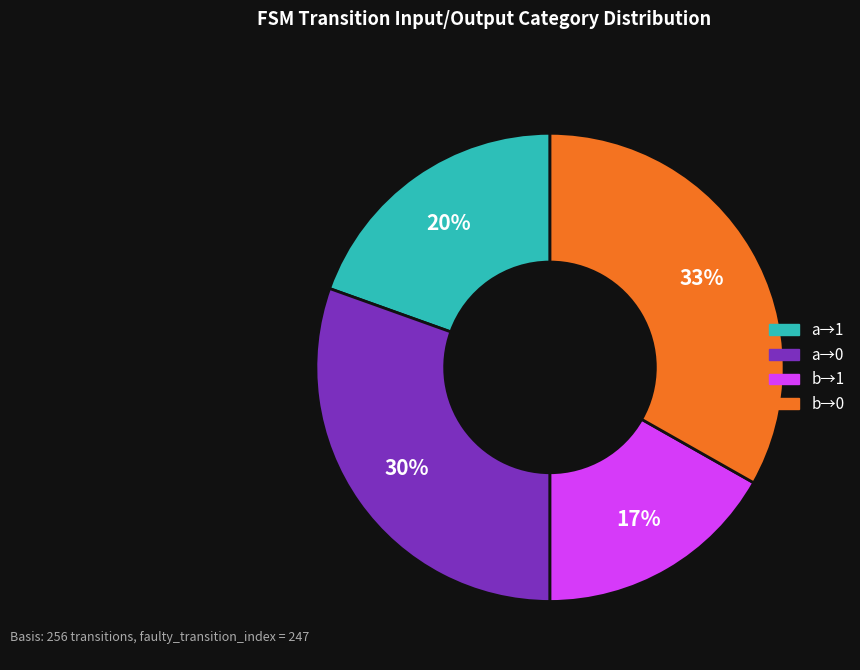

Is there a majority slice in this chart?

No